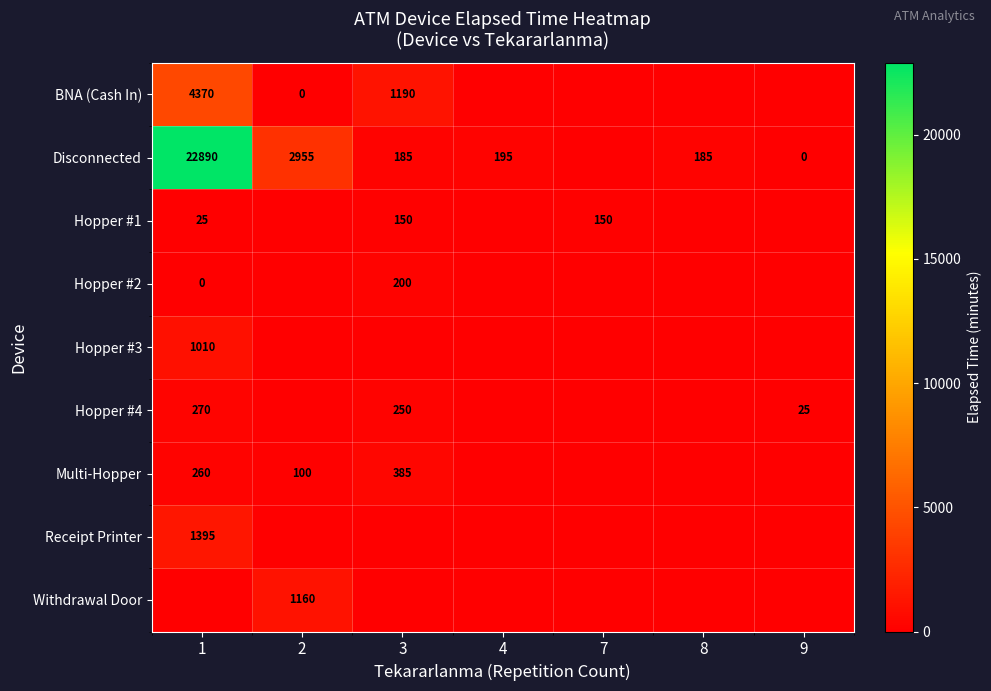

At how many categories does at least one series exceed 9925?

1